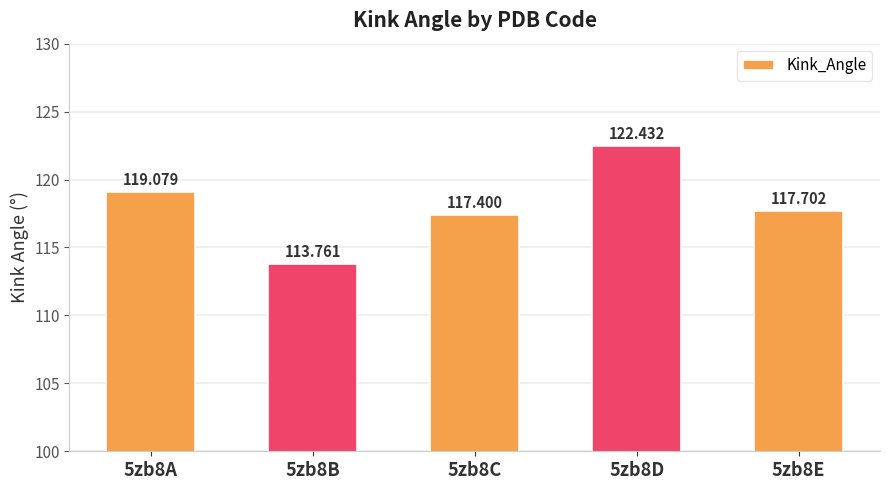

What is the smallest value displayed?

113.8